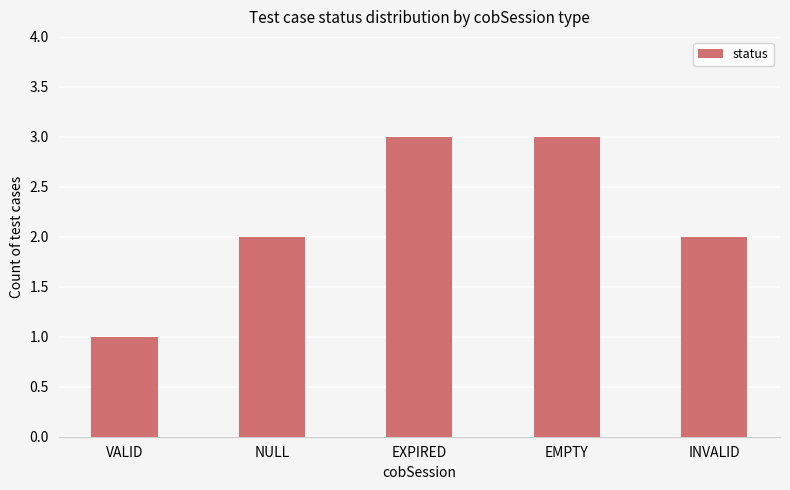

What is the label of the 5th bar from the left?

INVALID